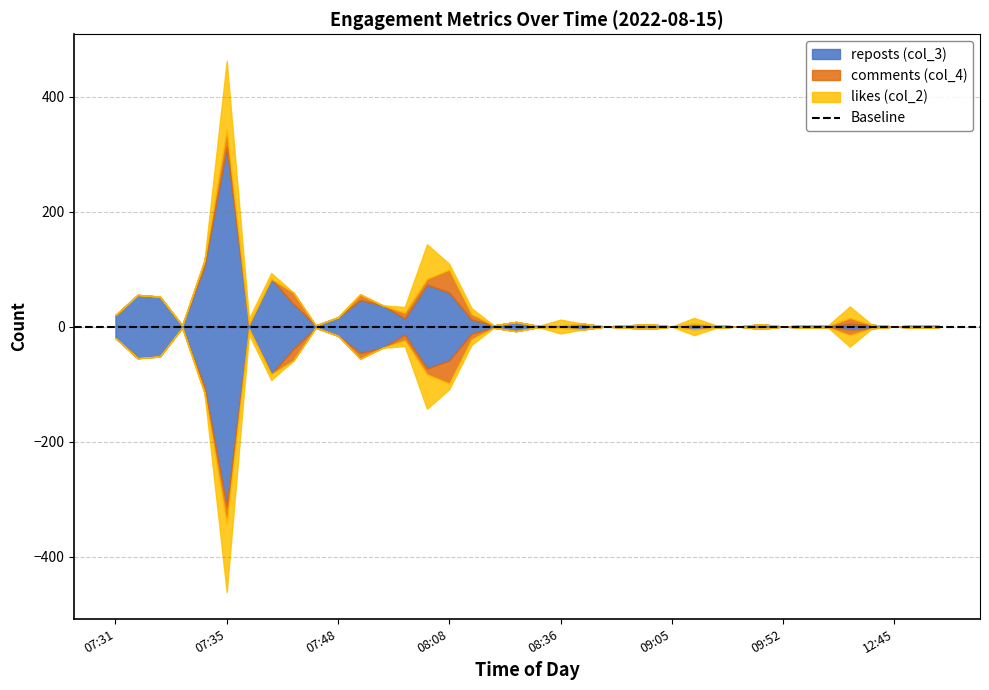

Is it true that likes (col_2) equals -4 at 11:21?

False